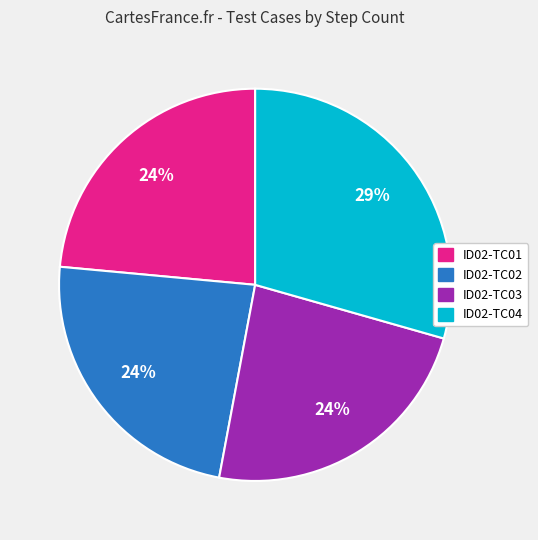

Do ID02-TC03 and ID02-TC01 together represent more than half of the pie?

No